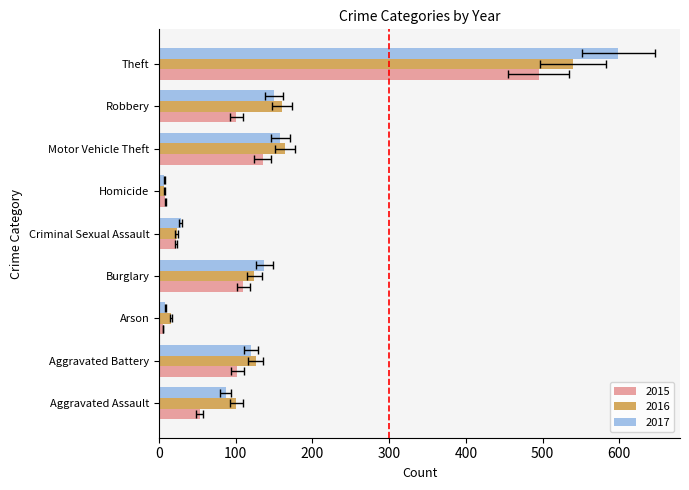

What is the value of the 2015 bar at the 7th from the left?

135